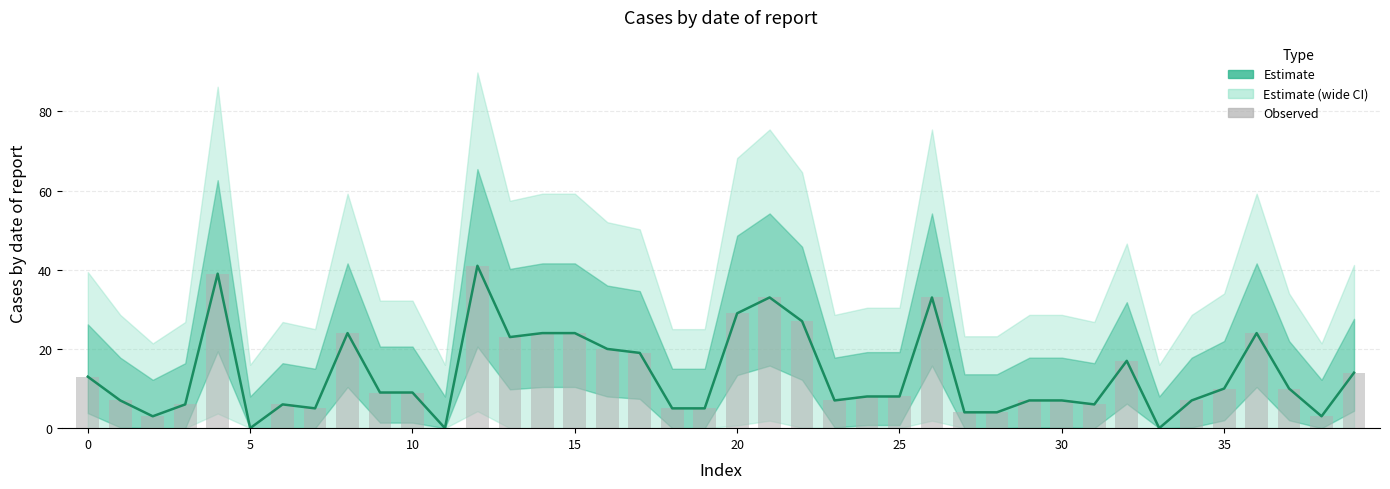

The value of Estimate at 22 is 43. True or false?

False